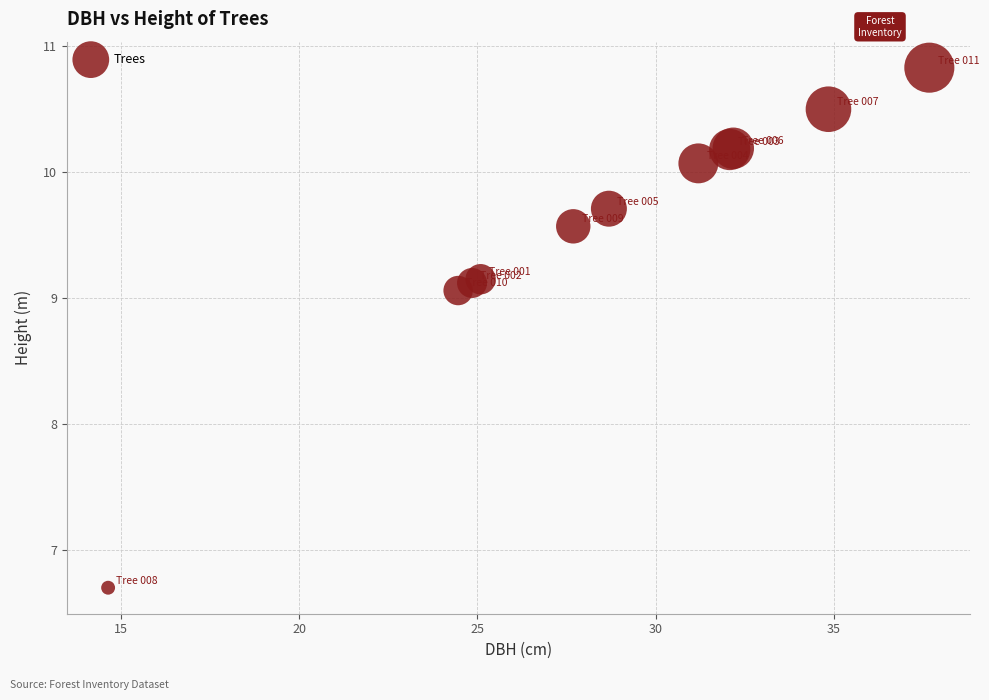

What Y value in the scatter plot is closest to 8?

9.1